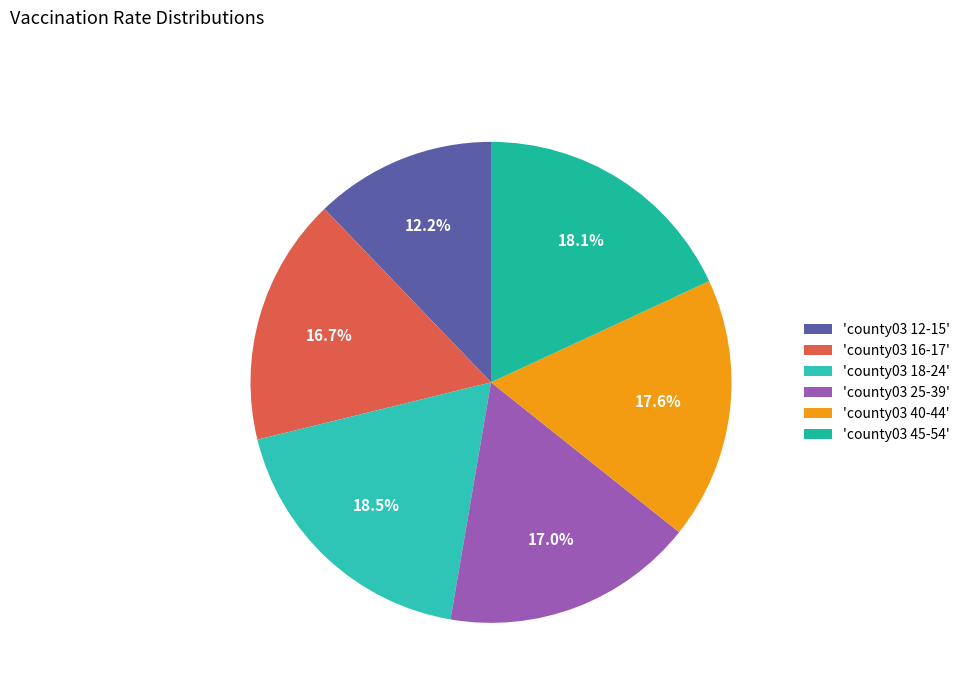

How many segments does this pie chart have?

6